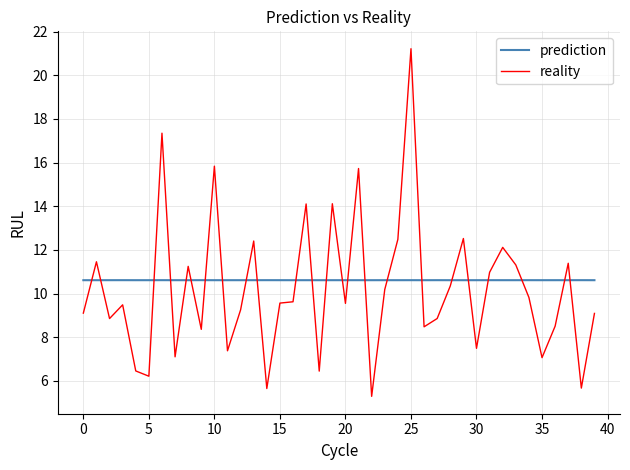

How many categories are shown in the chart?

40